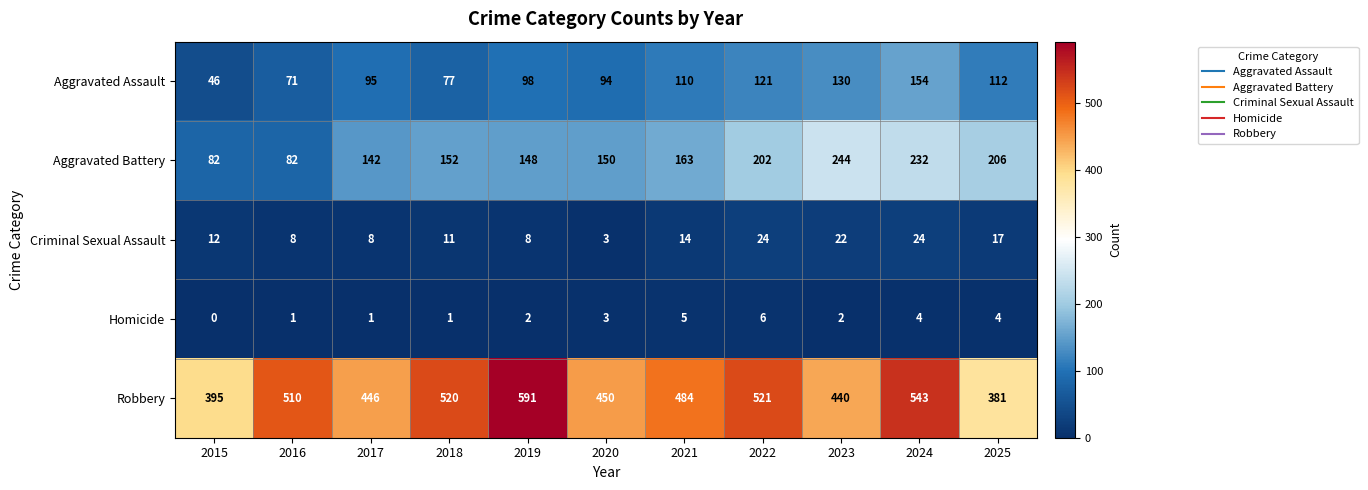

How many Homicide values are between 1 and 4?

8